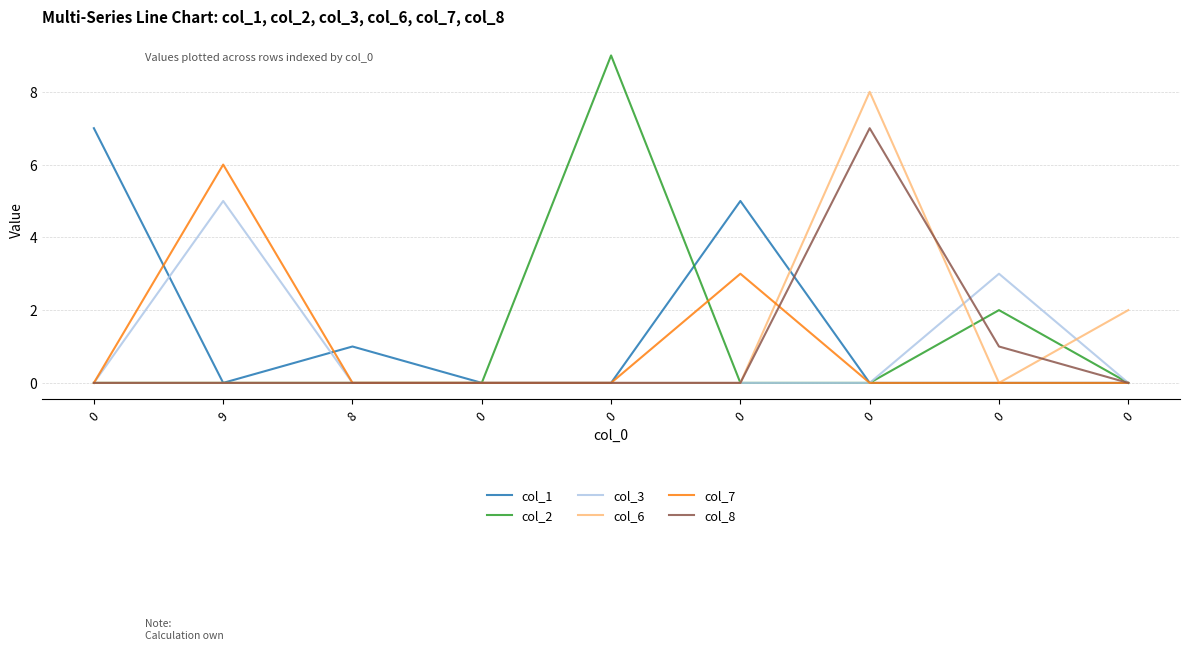

How many lines are shown in the chart?

6